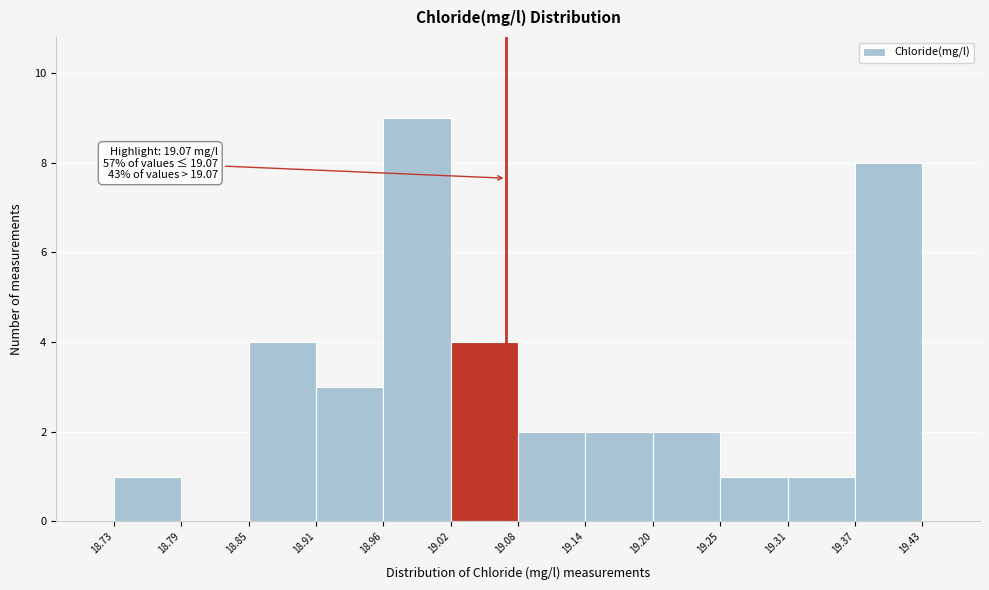

Over which range of the x-axis is the bar tallest?

18.96 to 19.02